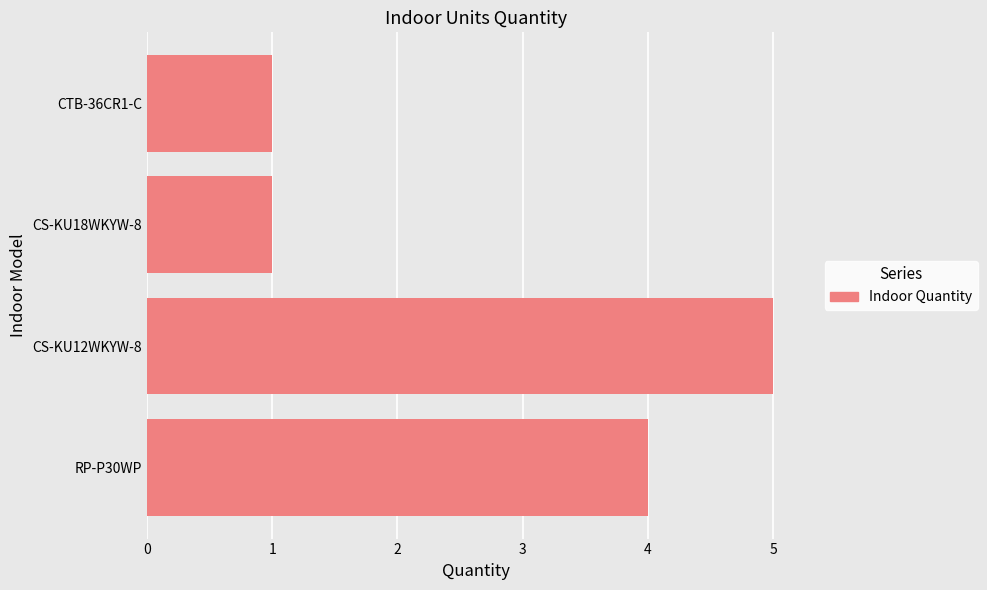

True or false: the data shows 4 at RP-P30WP.

True